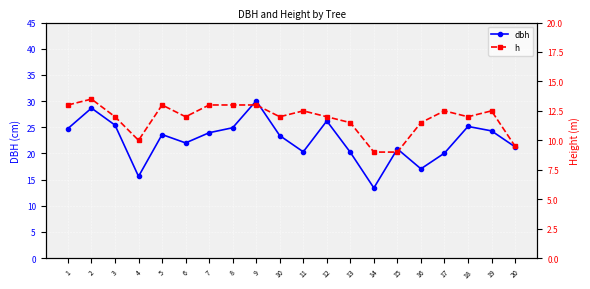

List the series in order of their peak value, highest first.

dbh, h